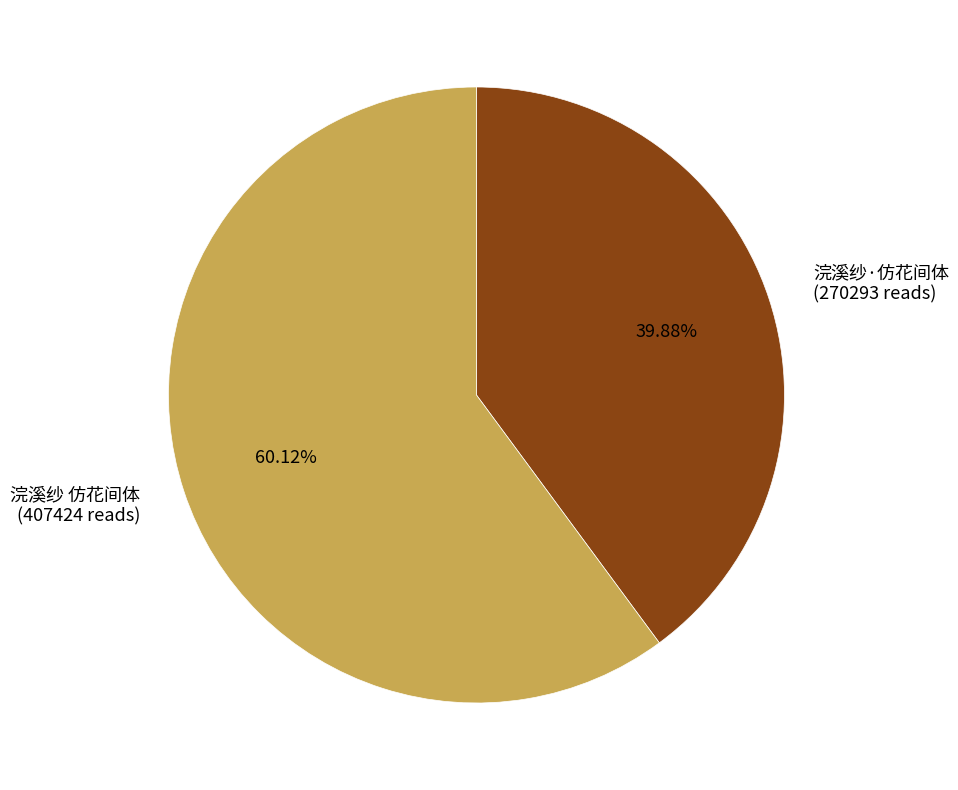

What percentage do 浣溪纱 仿花间体 and 浣溪纱·仿花间体 together represent?

100.0%